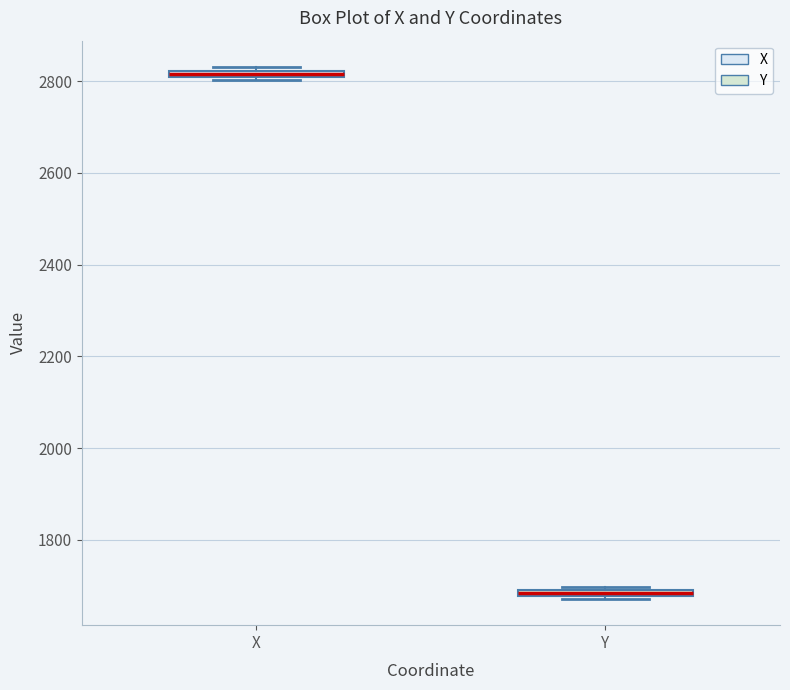

Which box has the highest median line?

X